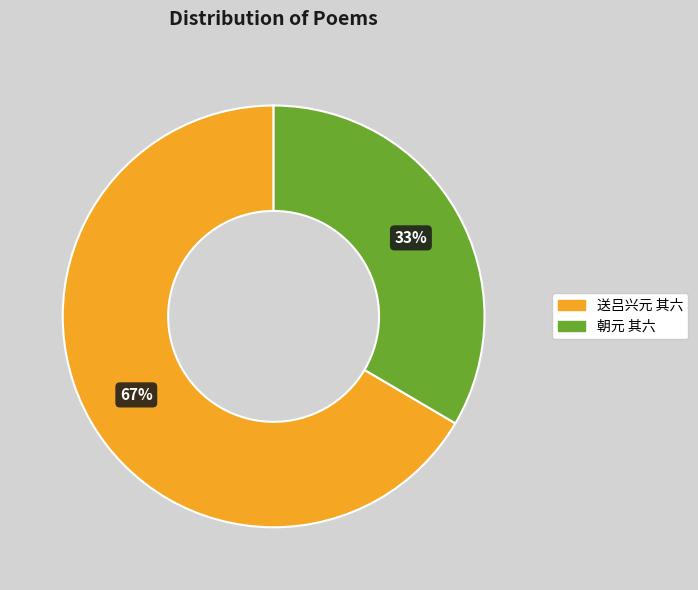

What percentage is the 送吕兴元 其六 slice, to the nearest percent?

67%